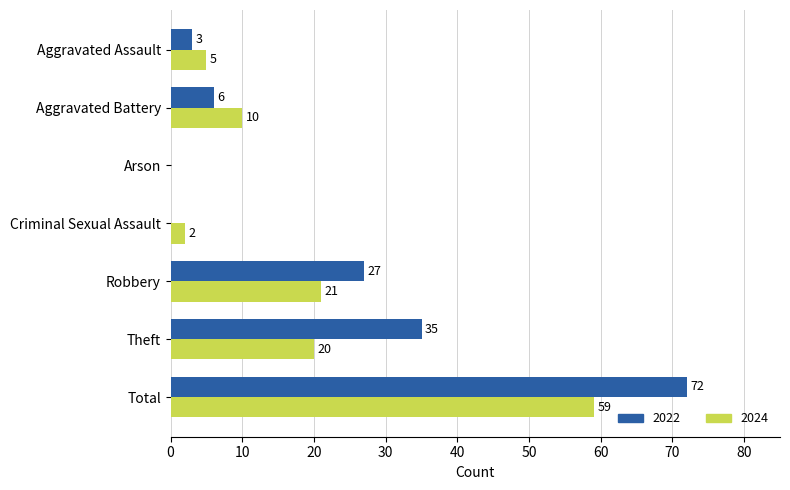

At which label does 2022 reach its peak?

Total